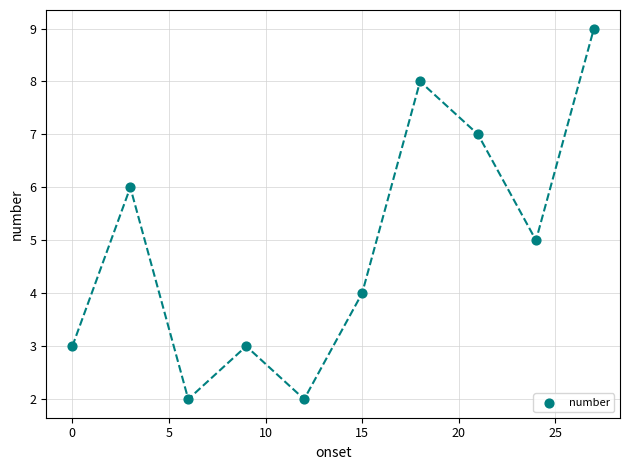

What is the average X value?

14